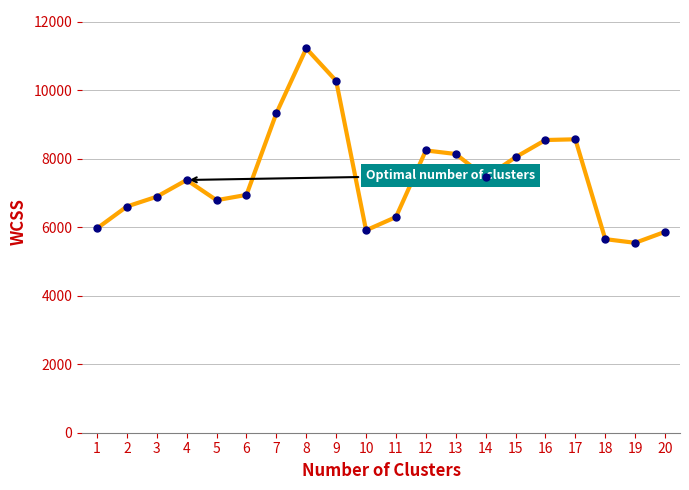

What is the change in value from 15 to 16?

+502.3